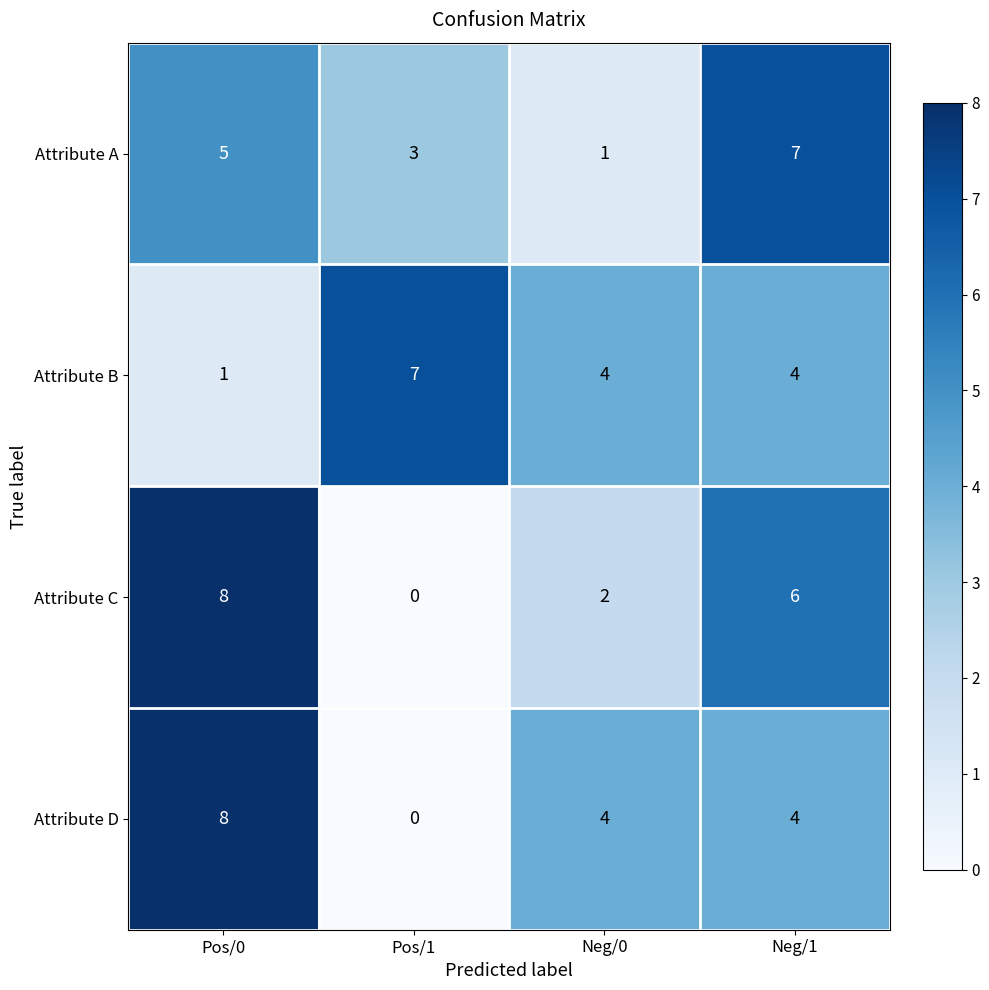

Count the Attribute A values in the range 3 to 7.

3